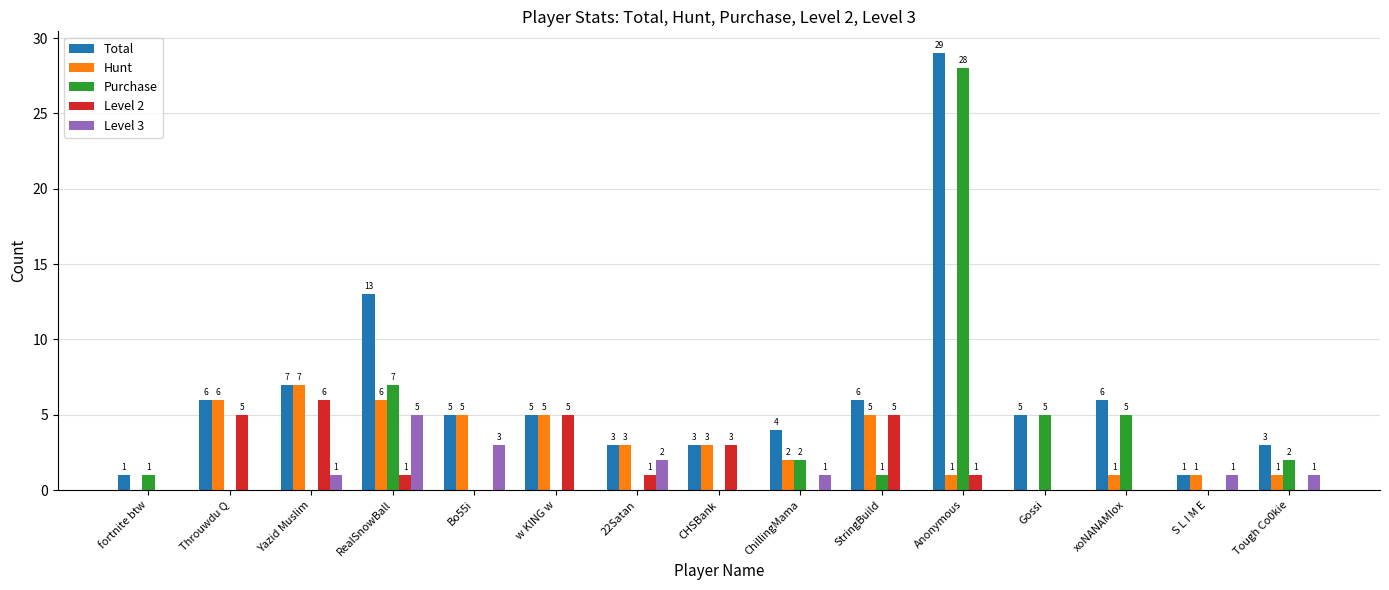

Reading left to right, list all the values displayed in this chart.

Total: 1	6	7	13	5	5	3	3	4	6	29	5	6	1	3
Hunt: 0	6	7	6	5	5	3	3	2	5	1	0	1	1	1
Purchase: 1	0	0	7	0	0	0	0	2	1	28	5	5	0	2
Level 2: 0	5	6	1	0	5	1	3	0	5	1	0	0	0	0
Level 3: 0	0	1	5	3	0	2	0	1	0	0	0	0	1	1